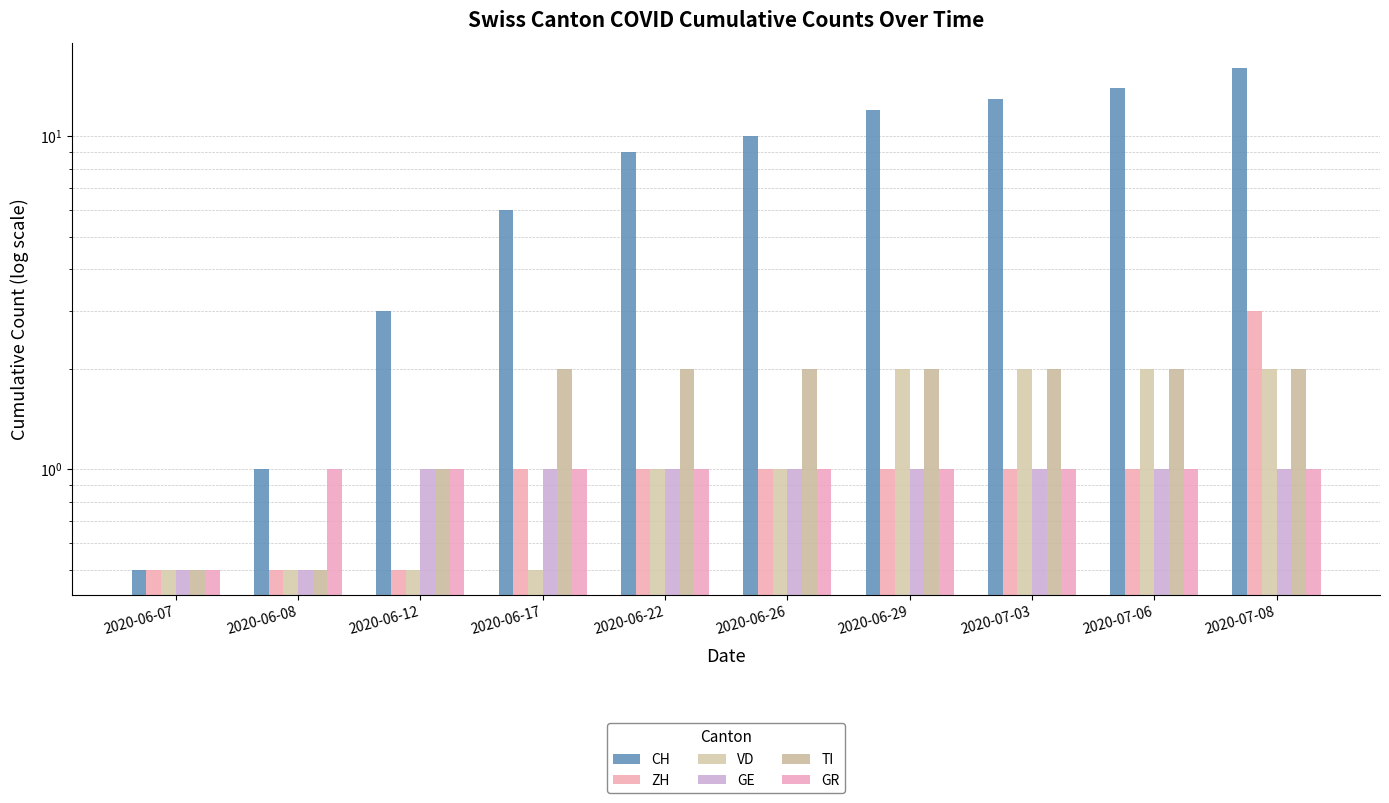

What is the sum of the CH values at 2020-06-29 and 2020-07-03?

25.0